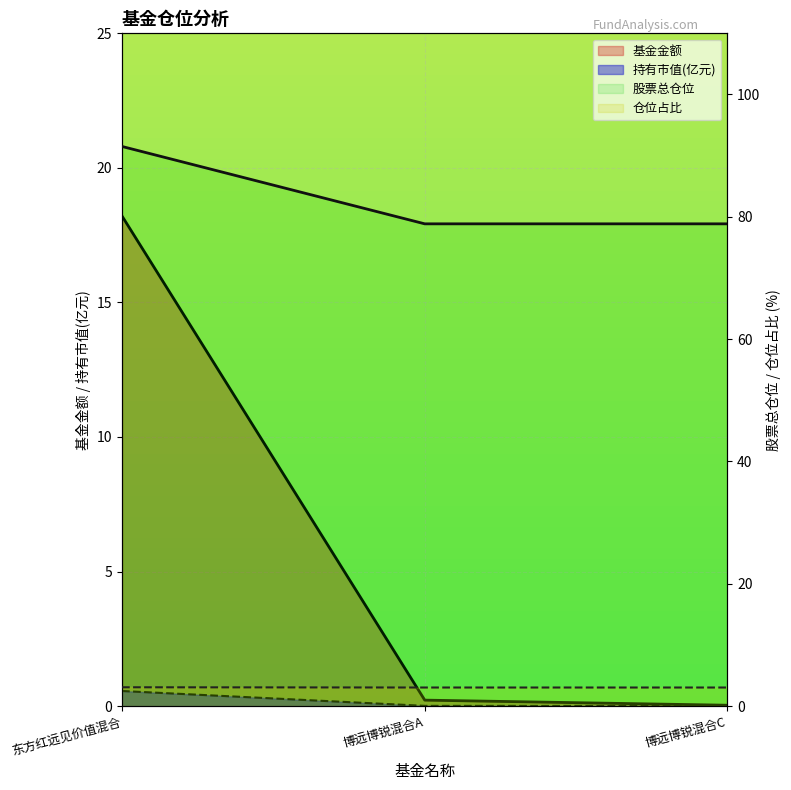

What is the value of the 持有市值(亿元) point at the 1st from the left?

0.6